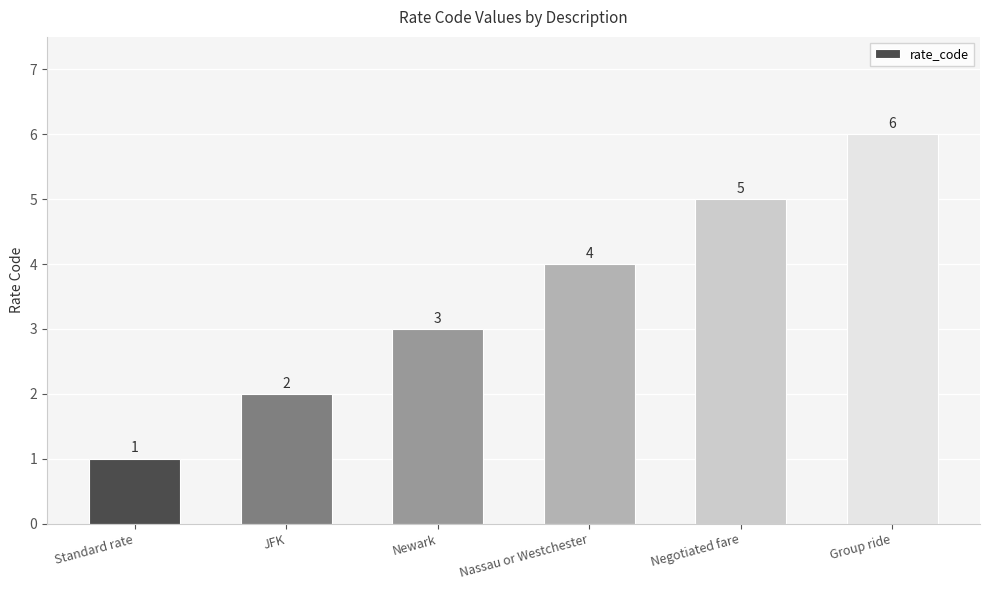

The chart shows a value of 2 at JFK. True or false?

True